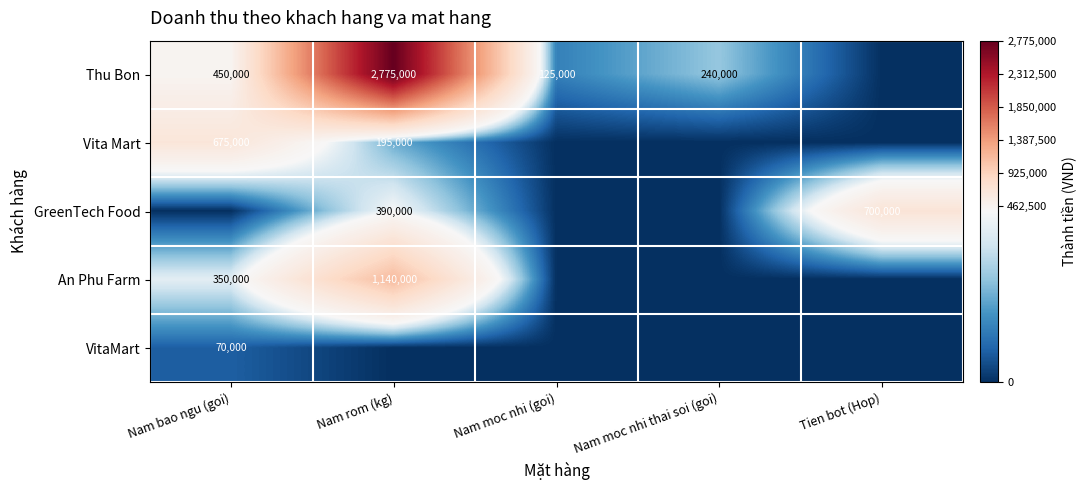

The Thu Bon series shows 2775000 at Nam rom (kg). True or false?

True